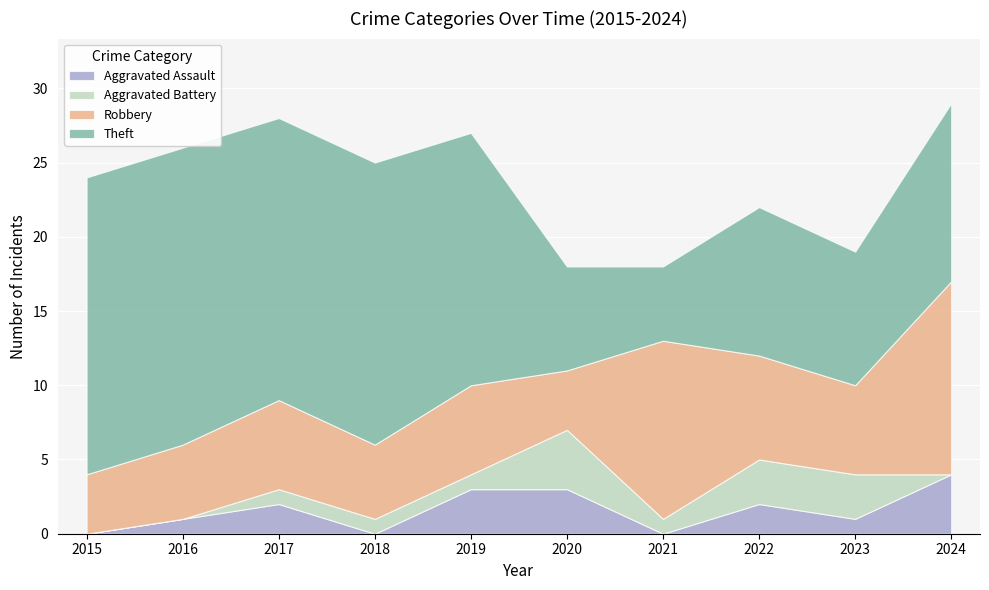

What is the difference between the maximum and minimum values in the Aggravated Battery series?

4